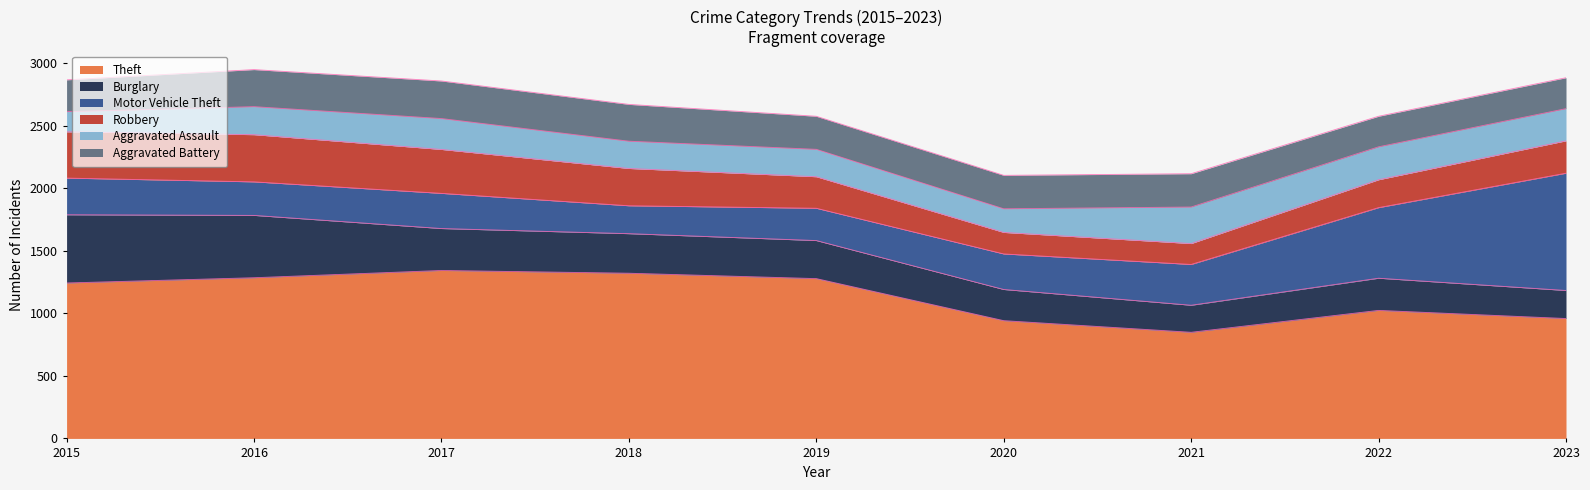

Does the chart display data point markers on the line(s)?

No